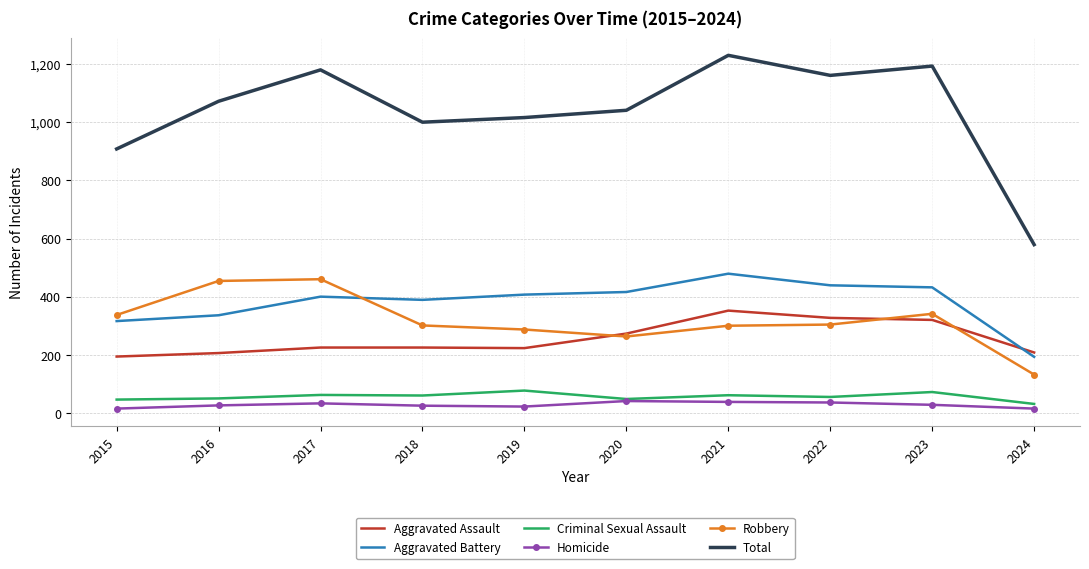

What is the difference between the highest and lowest values at 2021?

1192